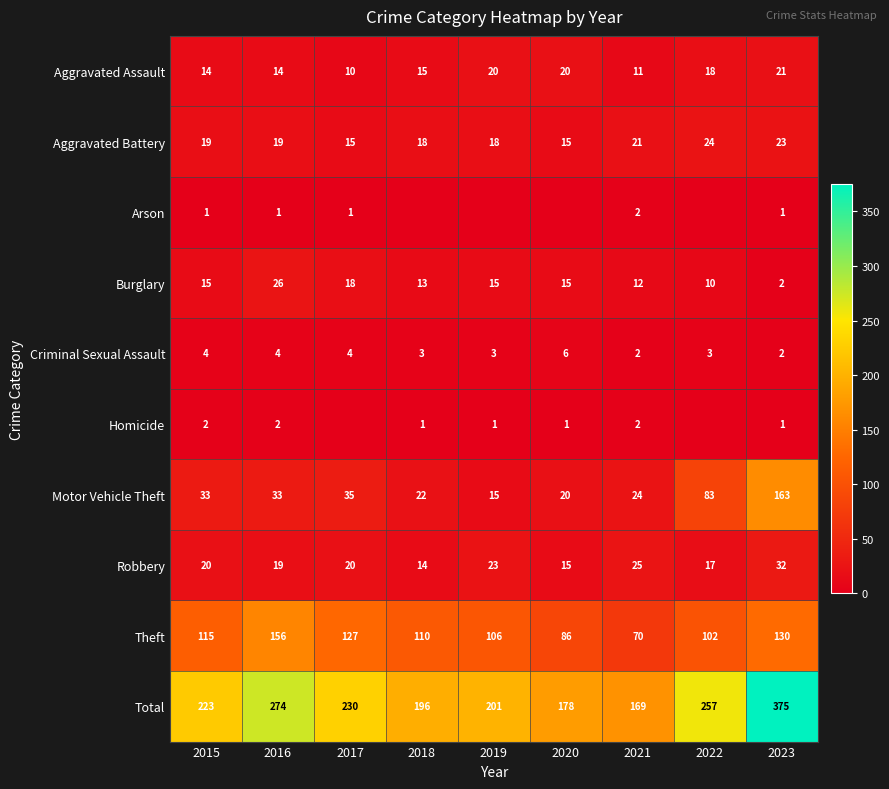

Is the value of Motor Vehicle Theft at 2023 greater than the value of Theft at 2017?

Yes